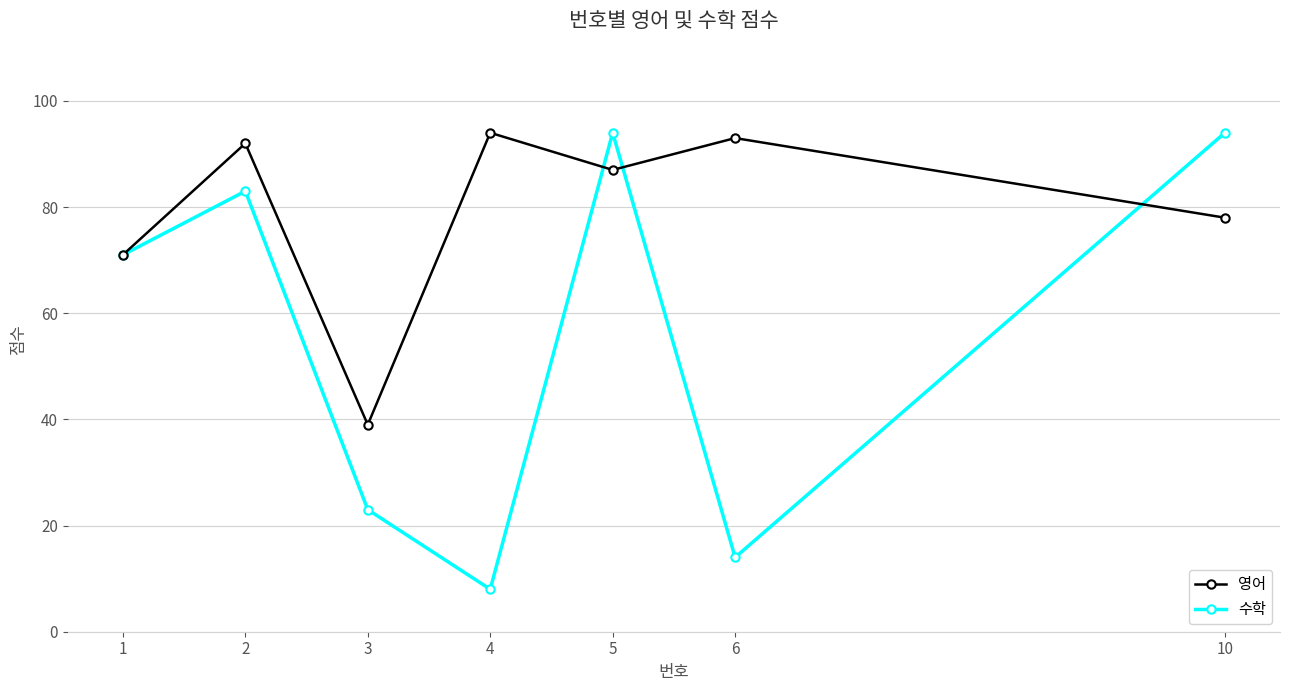

What are all the series names shown in the legend?

영어, 수학